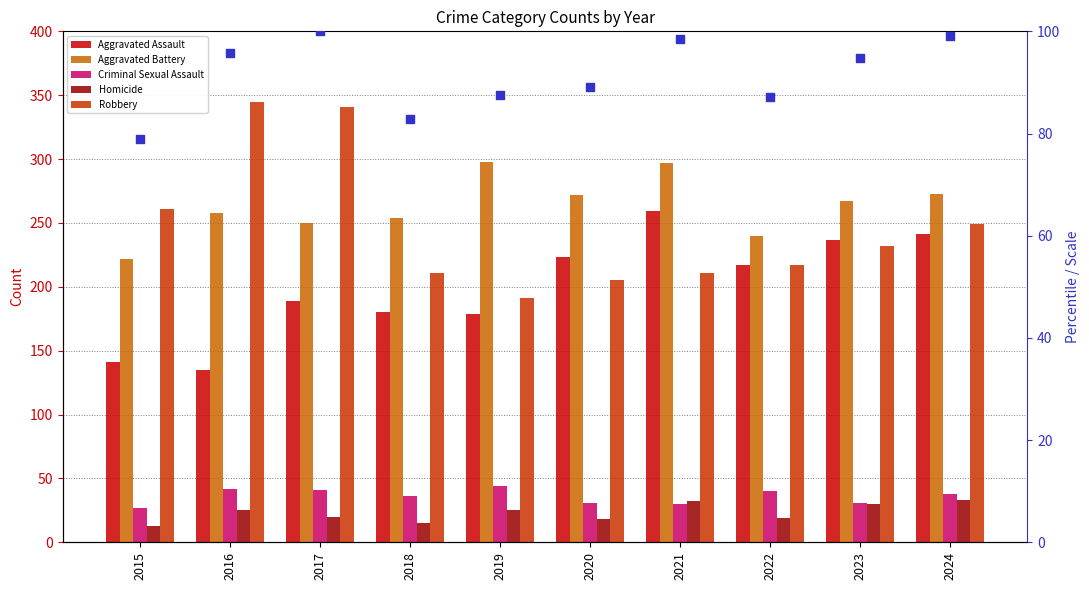

Which series reaches the minimum Y coordinate?

Homicide